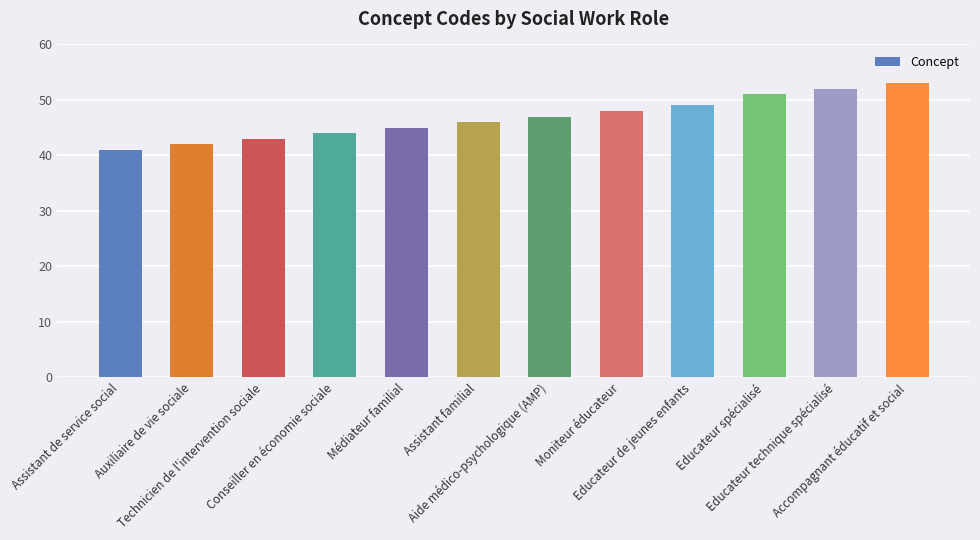

What position from the right is Educateur de jeunes enfants?

4